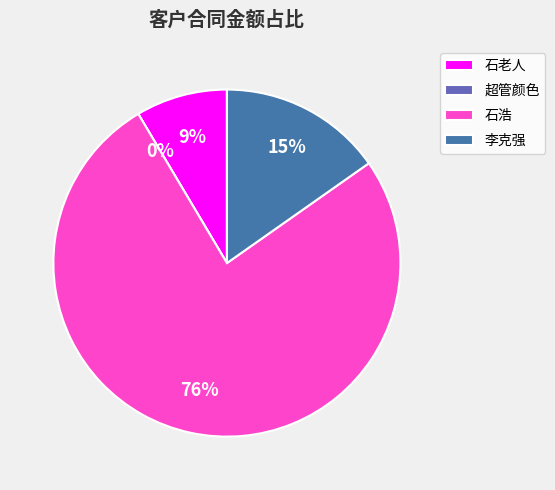

Is there a majority slice in this chart?

Yes